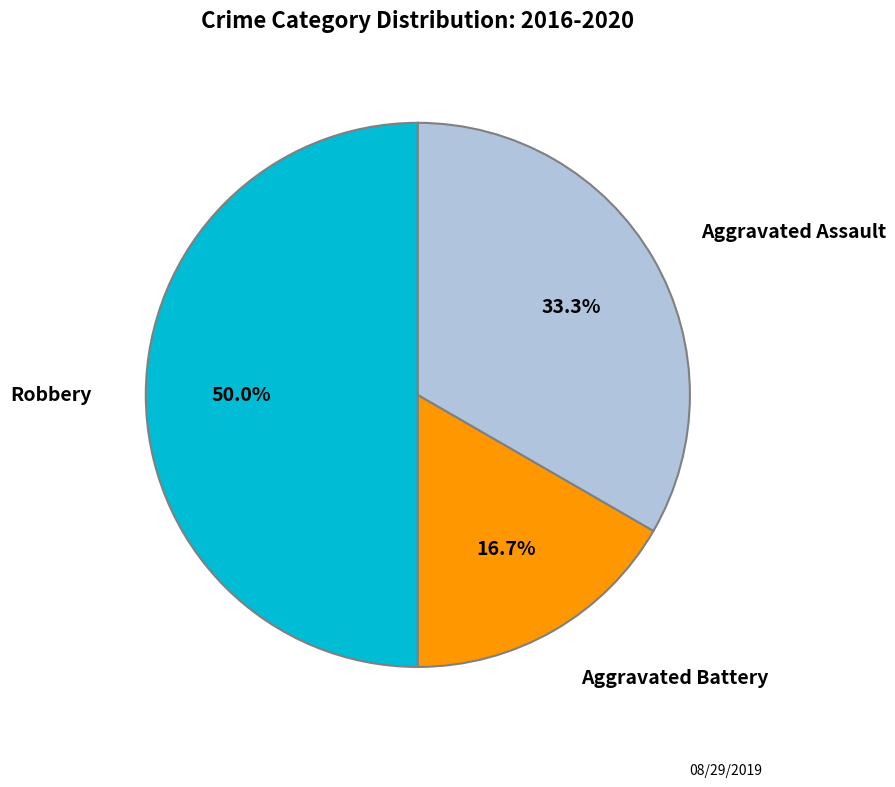

Which category has the smallest portion of the pie?

Aggravated Battery